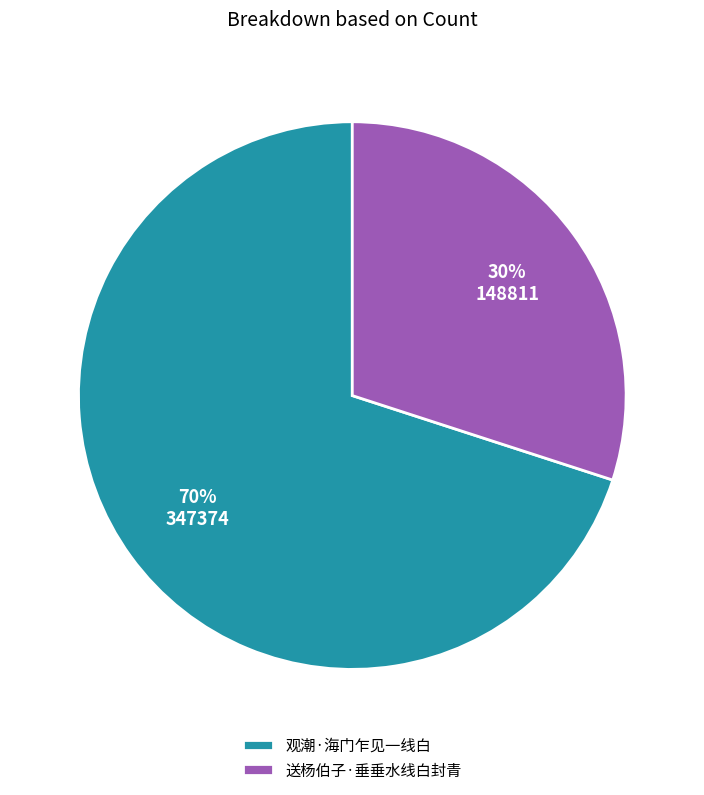

To the nearest percent, what portion does 观潮·海门乍见一线白 represent?

70%